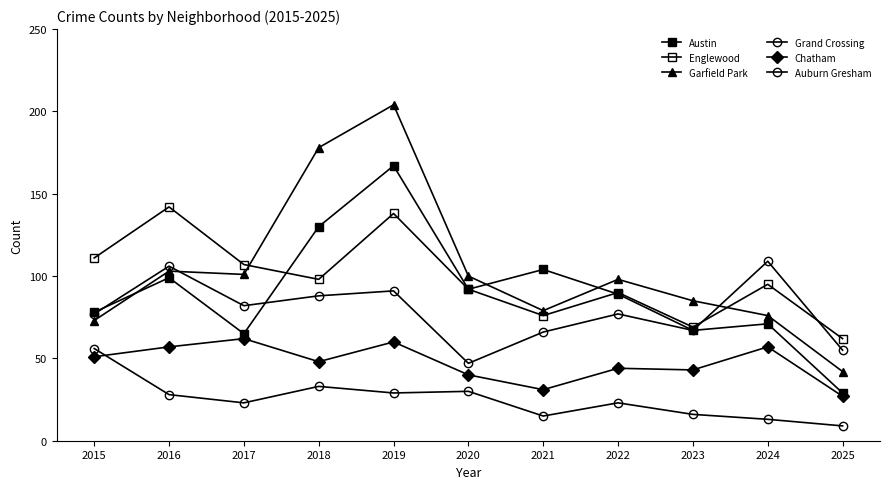

Count the number of categories in the chart.

11